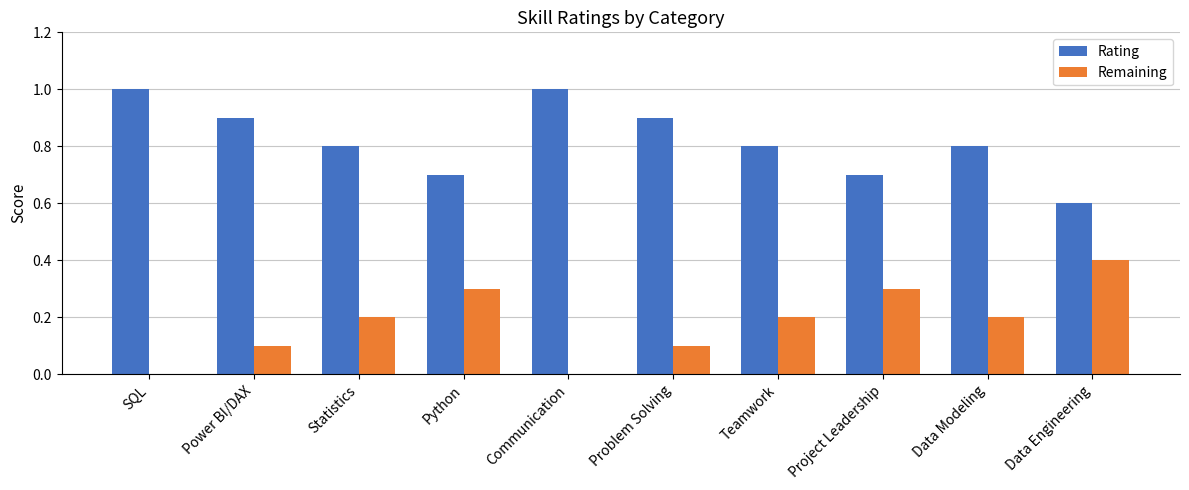

Reading left to right, list all the values displayed in this chart.

Rating: 1.0	0.9	0.8	0.7	1.0	0.9	0.8	0.7	0.8	0.6
Remaining: 0.0	0.1	0.2	0.3	0.0	0.1	0.2	0.3	0.2	0.4